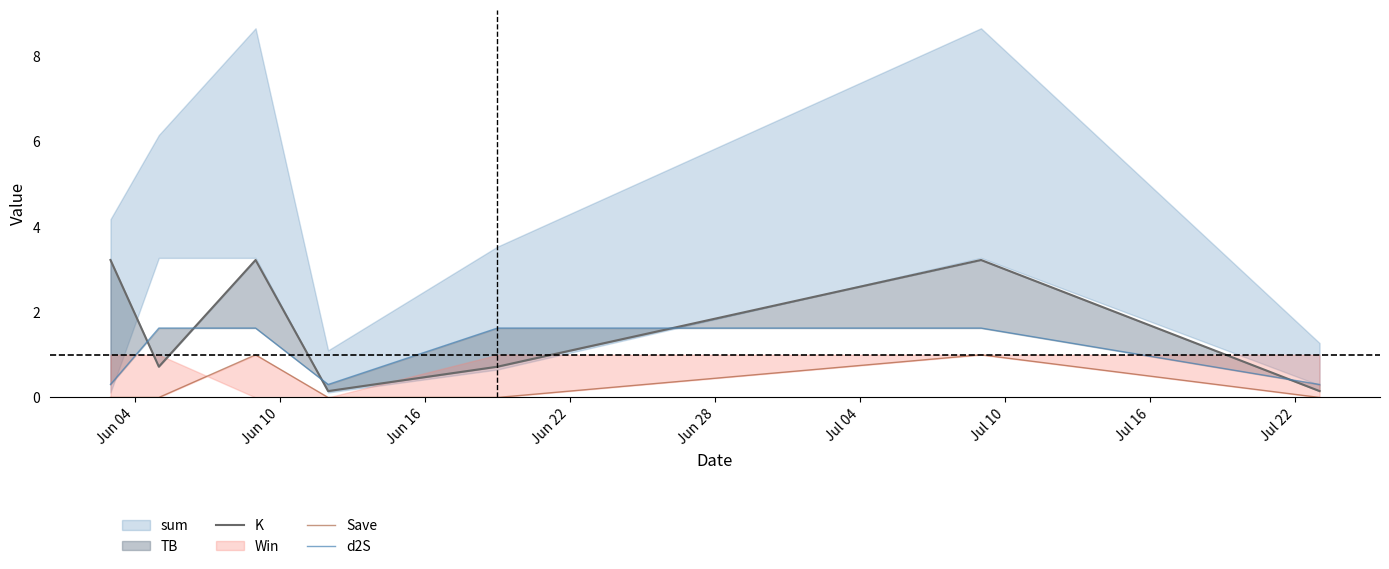

Reading left to right, transcribe all the data shown in this chart.

K: 3.2	0.7	3.2	0.1	0.7	3.2	0.1
Save: 0.0	0.0	1.0	0.0	0.0	1.0	0.0
d2S: 0.3	1.6	1.6	0.3	1.6	1.6	0.3